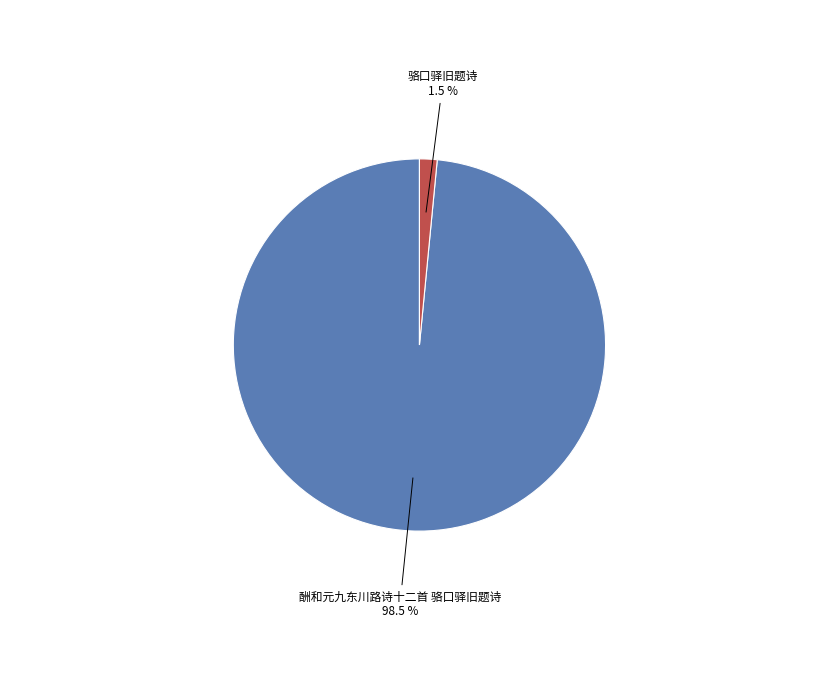

Is there a majority slice in this chart?

Yes